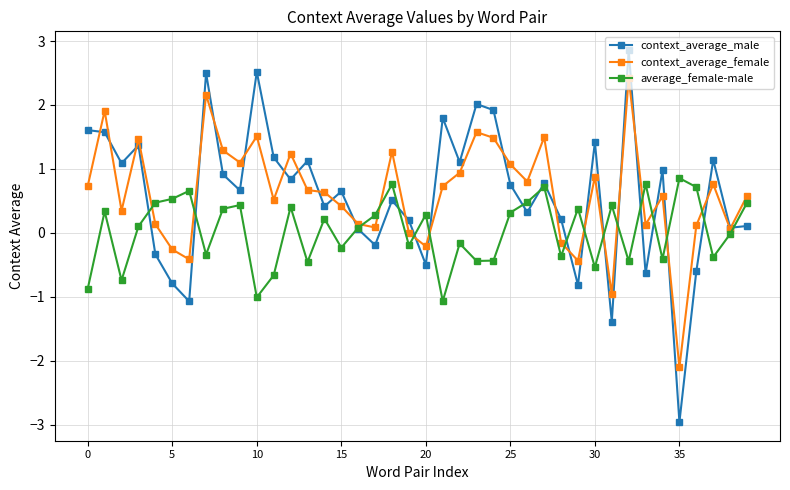

How many lines are shown in the chart?

3